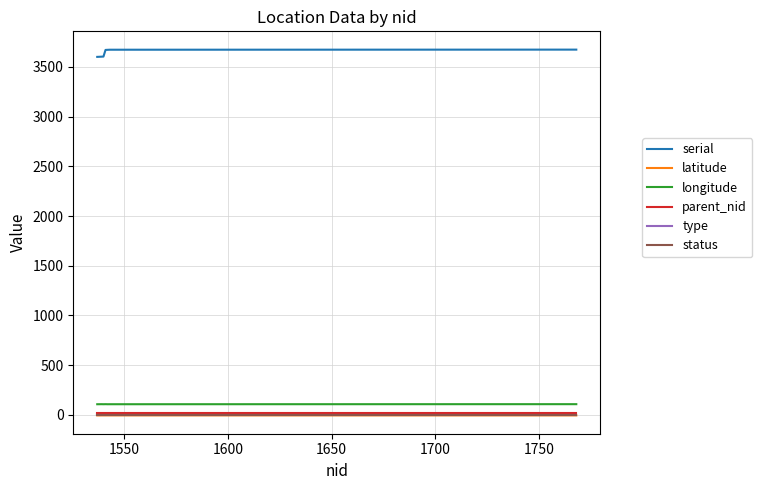

True or false: longitude and latitude cross at least once.

False